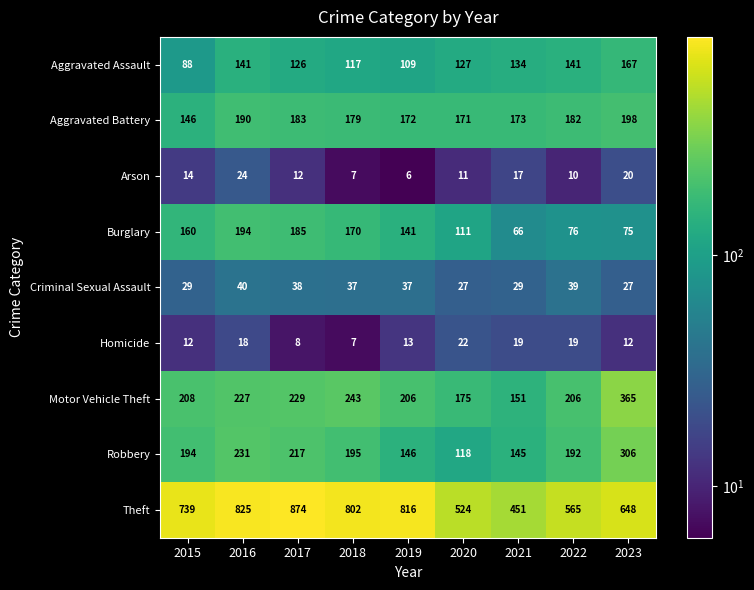

How many categories are shown in the chart?

9